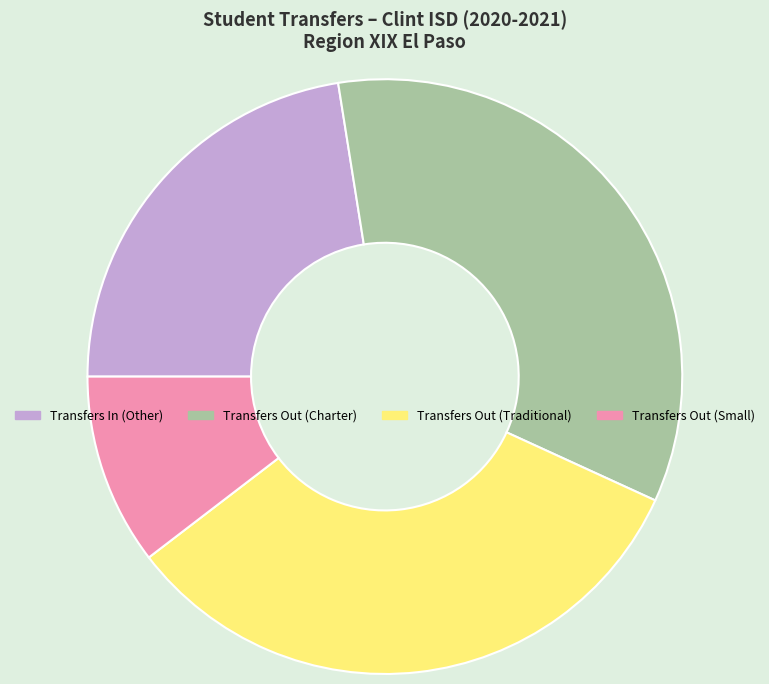

Between Transfers Out (Traditional) and Transfers Out (Small), which is larger?

Transfers Out (Traditional)